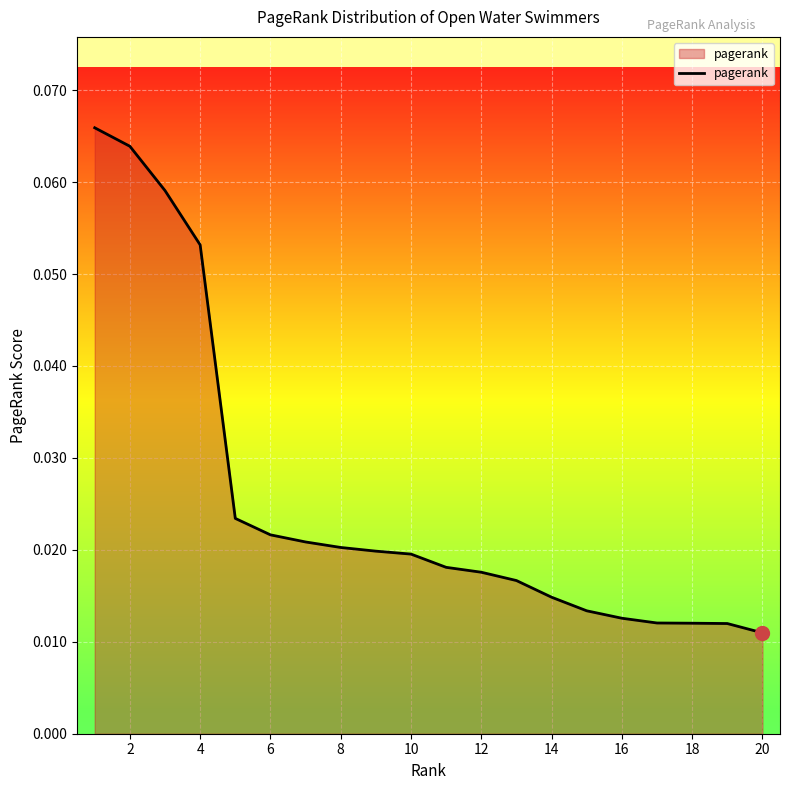

Is this an area chart (filled region under the line)?

Yes